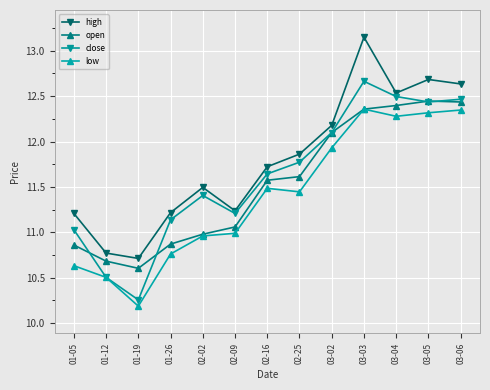

Which series has the largest range (max minus min)?

high